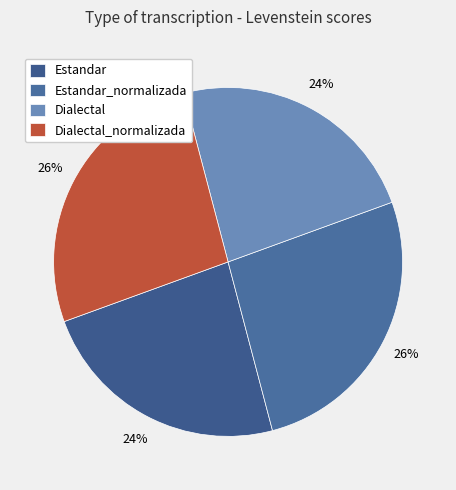

Which category has the smallest portion of the pie?

Estandar